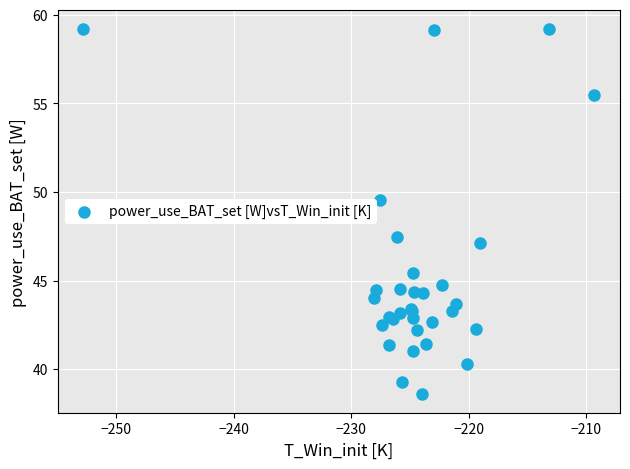

What Y value in the scatter plot is closest to 48?

47.5